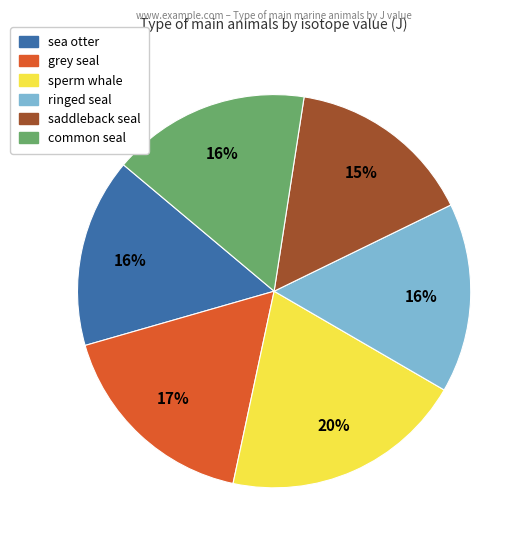

Which has a higher value, ringed seal or sperm whale?

sperm whale